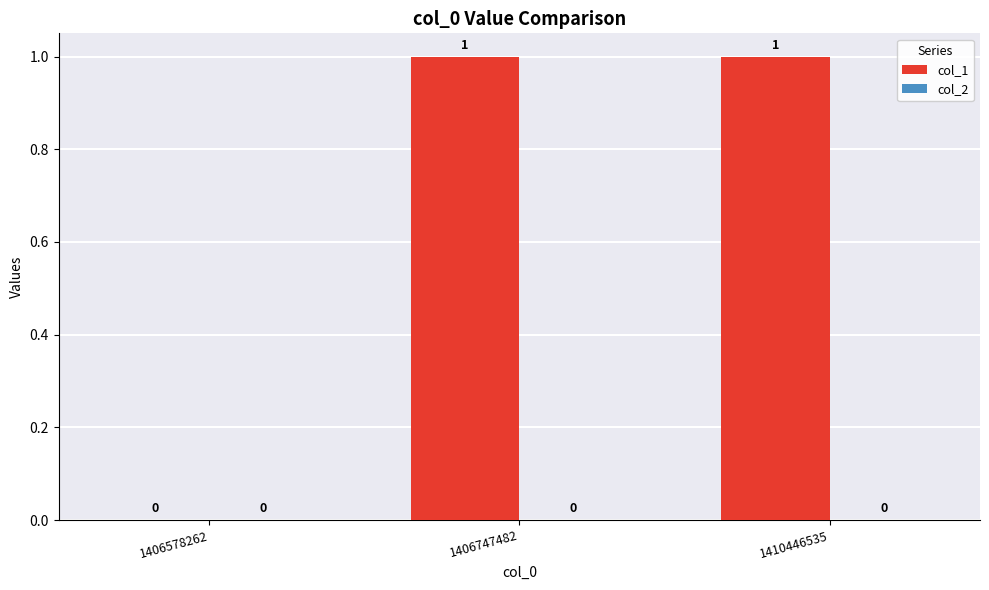

Approximately how many times larger is the value at 1406747482 compared to 1410446535?

1.0